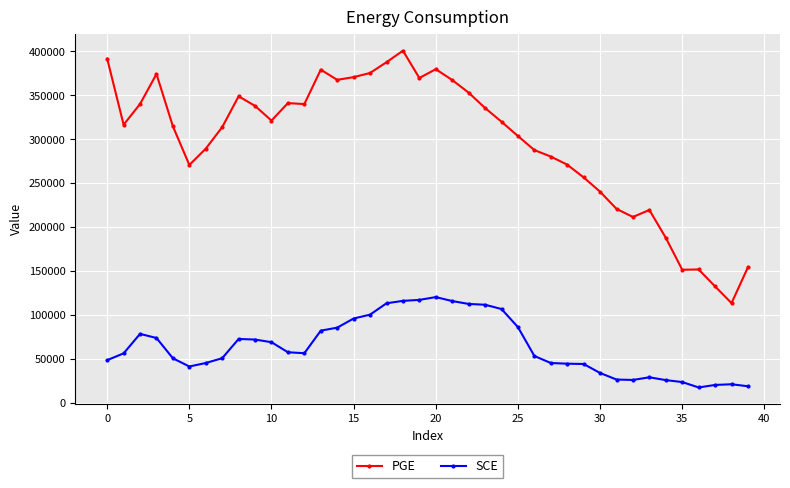

What is the difference between the maximum and minimum values in the SCE series?

102837.9